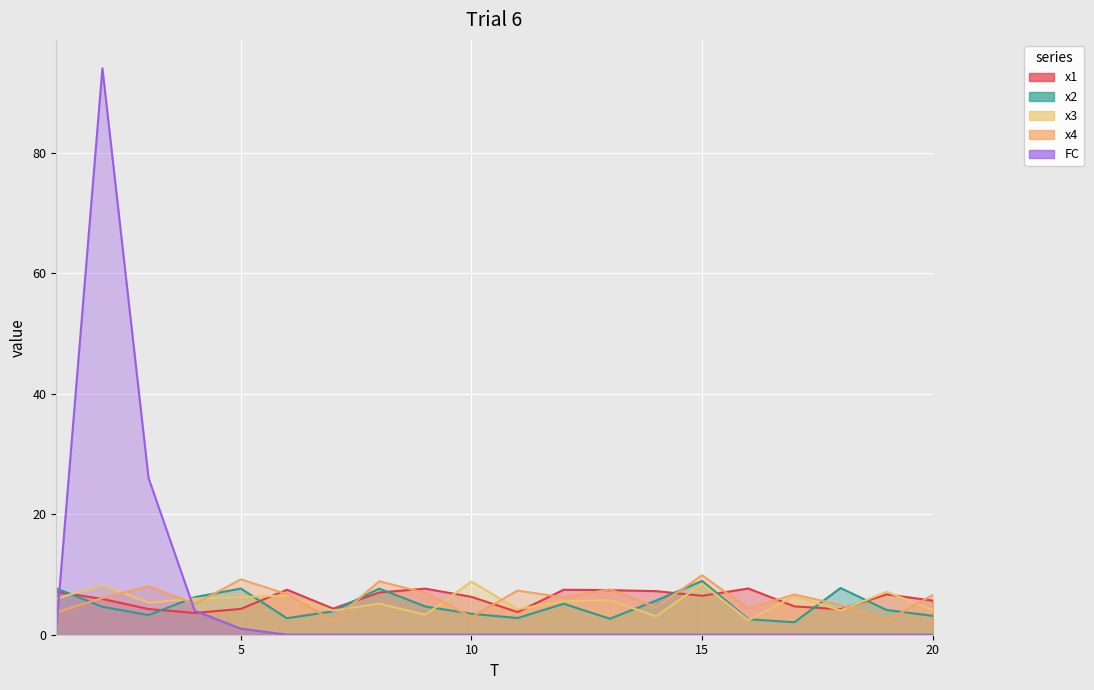

Reading left to right, transcribe all the data shown in this chart.

x1: 7.1	5.9	4.3	3.6	4.3	7.5	4.3	7.0	7.6	6.3	3.8	7.5	7.4	7.2	6.5	7.7	4.7	4.2	6.7	5.7
x2: 7.7	4.6	3.3	6.2	7.7	2.7	3.9	7.7	4.7	3.5	2.8	5.1	2.7	5.7	8.9	2.6	2.1	7.8	4.1	3.1
x3: 6.0	8.2	5.3	6.0	6.2	6.5	4.0	5.2	3.3	8.8	4.2	5.6	5.7	3.1	8.4	2.4	6.4	4.0	7.1	4.1
x4: 3.7	6.1	8.1	5.1	9.2	6.7	2.3	8.9	6.9	2.9	7.3	6.2	7.5	4.6	9.9	4.3	6.7	4.9	2.3	6.6
FC: 1.0	94.0	26.0	4.0	1.0	0.0	0.0	0.0	0.0	0.0	0.0	0.0	0.0	0.0	0.0	0.0	0.0	0.0	0.0	0.0